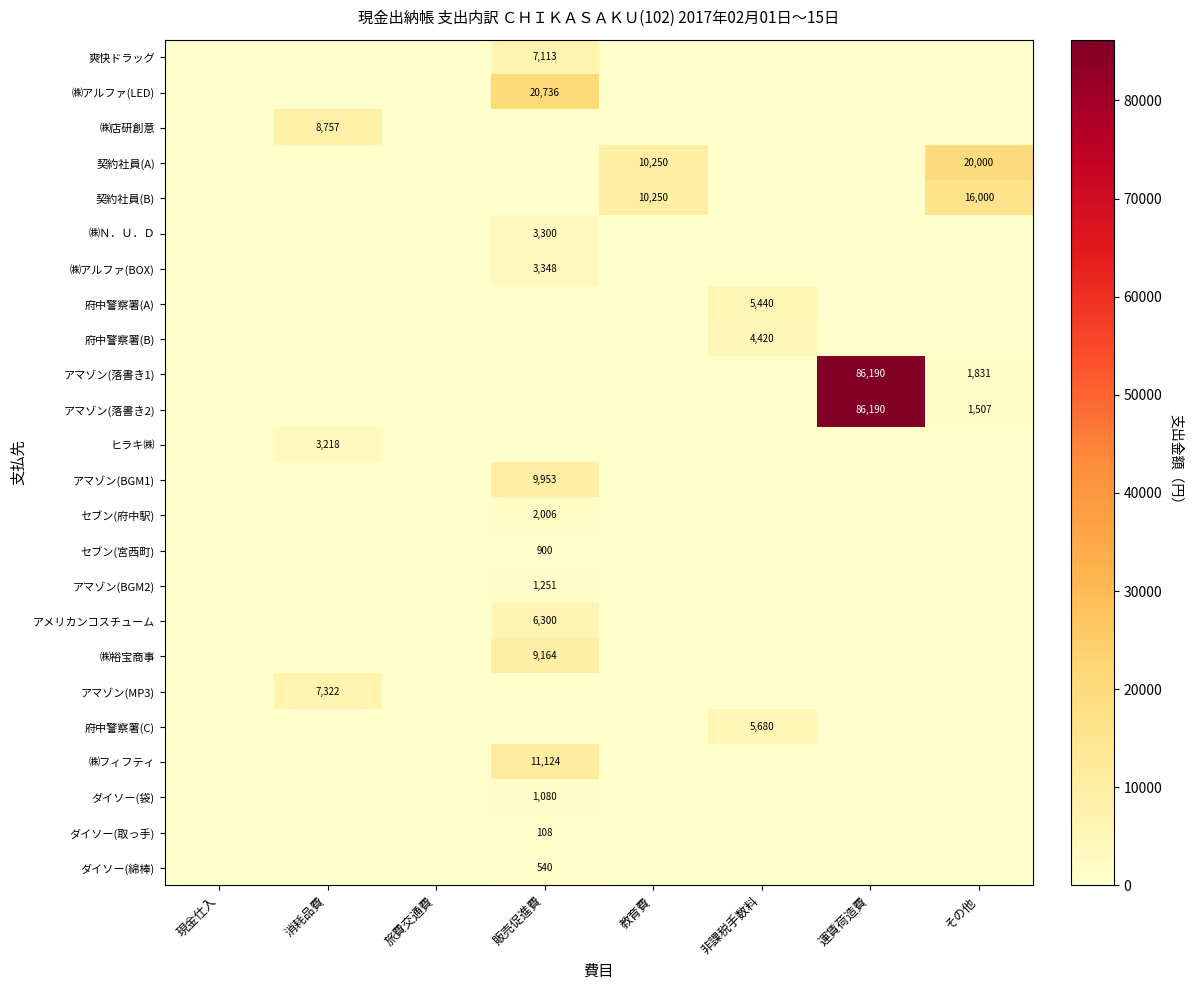

List the labels in order of ㈱フィフティ value, smallest first.

現金仕入, 消耗品費, 旅費交通費, 教育費, 非課税手数料, 運賃荷造費, その他, 販売促進費